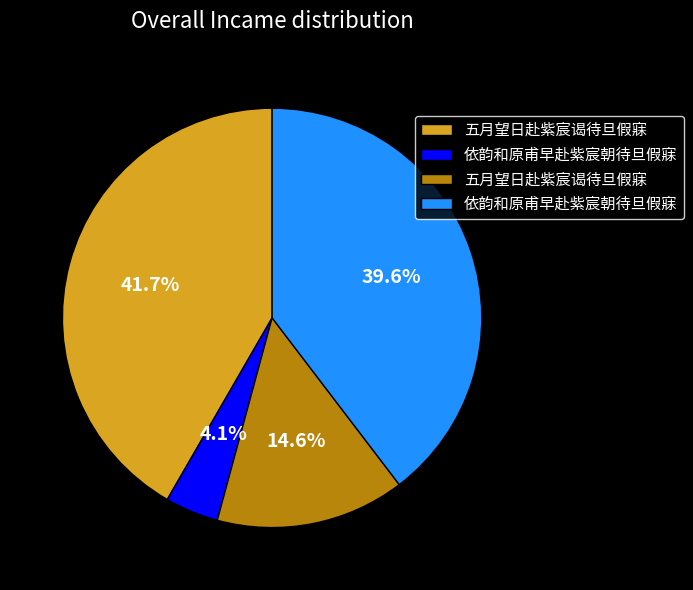

How many segments does this pie chart have?

4